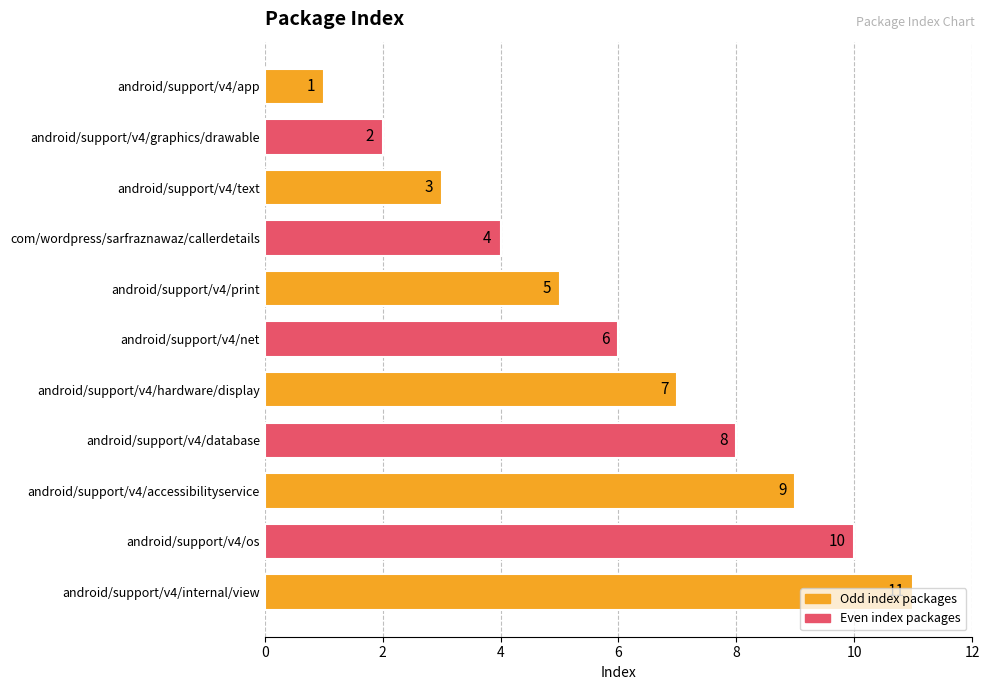

What is the label of the 1st bar from the bottom?

android/support/v4/internal/view